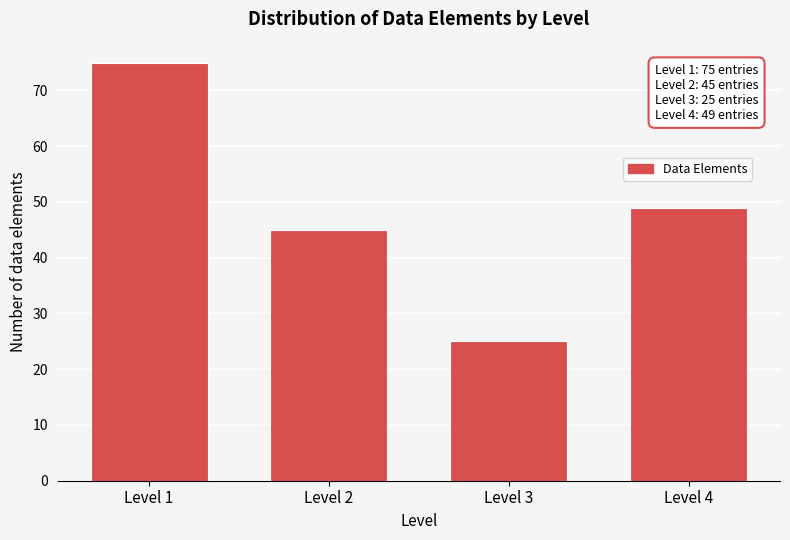

Reading right to left, what are all the values shown in this chart?

49	25	45	75